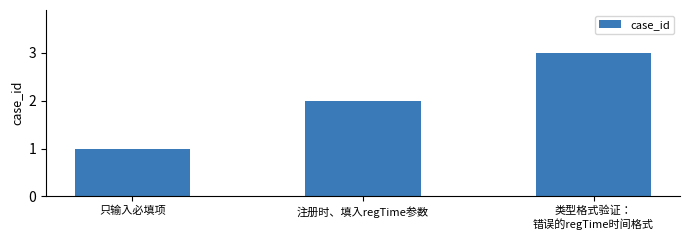

The value at 注册时、填入regTime参数 is 3. True or false?

False